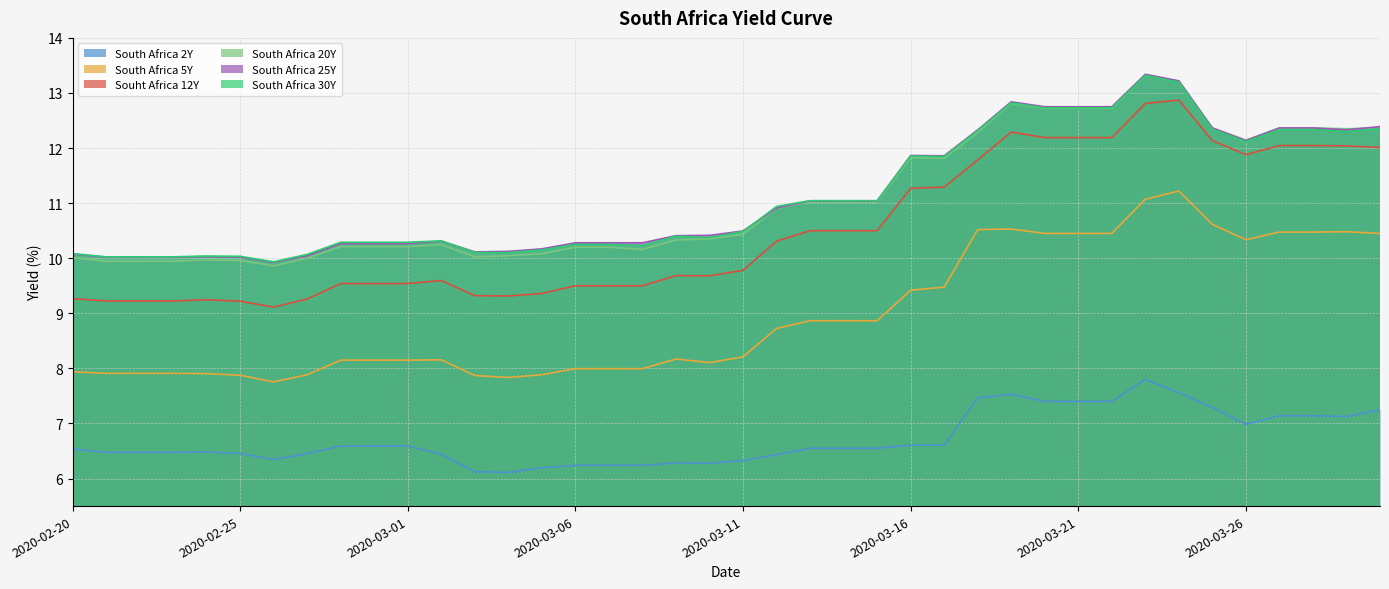

True or false: South Africa 5Y has a value of 18.0 at 2020-03-25.

False